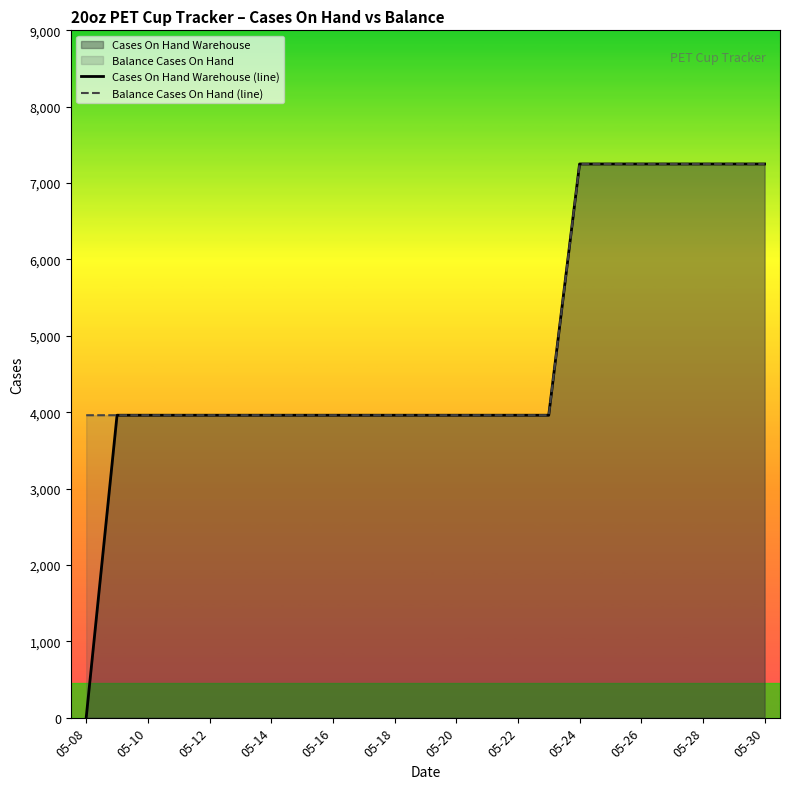

Reading left to right, extract all data points from this chart.

Cases On Hand Warehouse (line): 0	3960	3960	3960	3960	3960	3960	3960	3960	3960	3960	3960	3960	3960	3960	3960	7250	7250	7250	7250	7250	7250	7250
Balance Cases On Hand (line): 3960	3960	3960	3960	3960	3960	3960	3960	3960	3960	3960	3960	3960	3960	3960	3960	7250	7250	7250	7250	7250	7250	7250